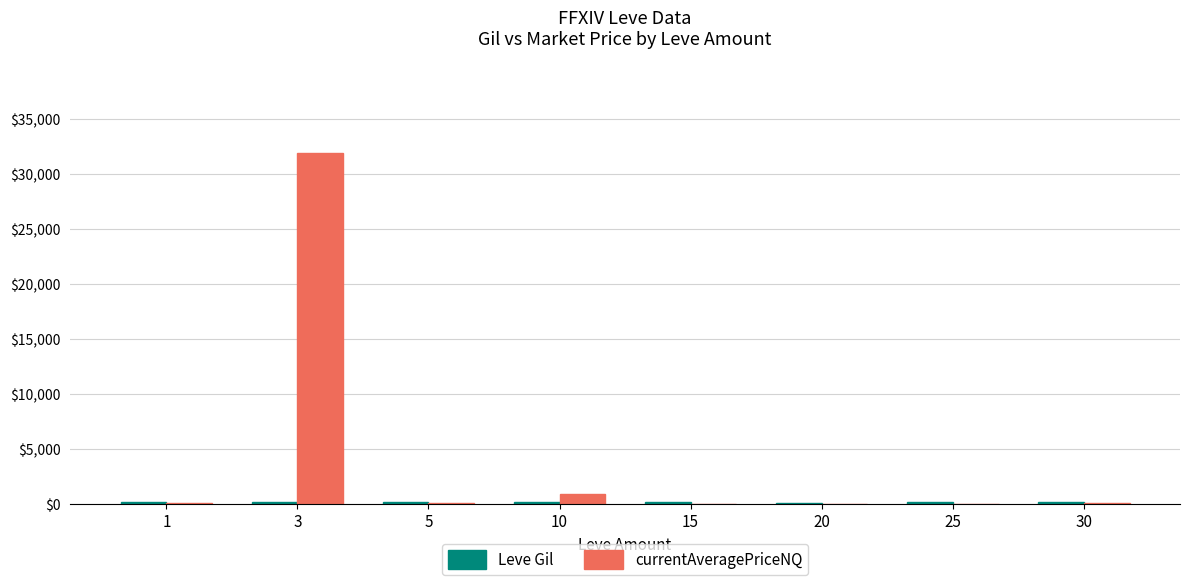

Which series has the largest total across all categories?

currentAveragePriceNQ